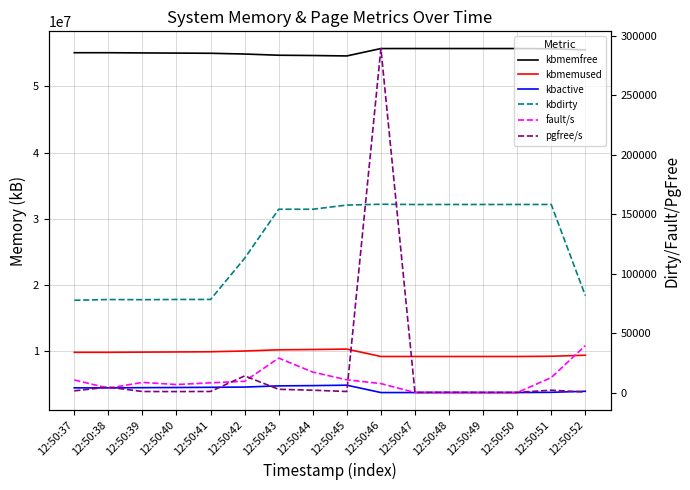

The value of pgfree/s at 12:50:37 is 1443. True or false?

True